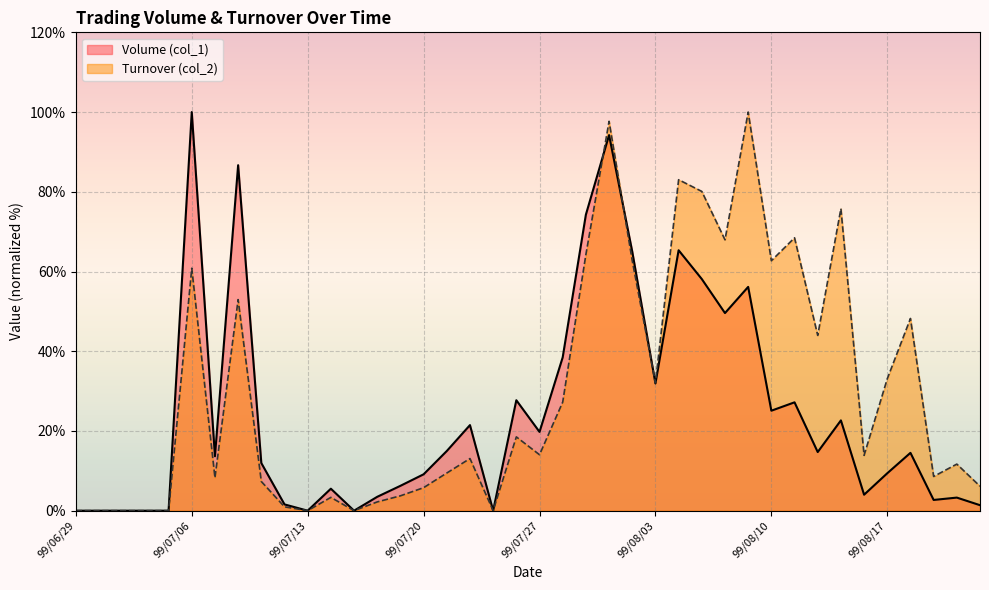

Reading right to left, transcribe all the data shown in this chart.

Volume (col_1): 1.4	3.3	2.7	14.5	9.4	4.0	22.7	14.7	27.2	25.1	56.1	49.6	58.1	65.3	31.9	65.0	94.2	74.3	38.5	19.8	27.7	0.0	21.5	15.0	9.1	6.2	3.5	0.0	5.5	0.0	1.6	12.0	86.7	13.7	100.0	0.0	0.0	0.0	0.0	0.0
Turnover (col_2): 6.1	11.7	8.6	48.2	33.1	13.9	75.8	44.0	68.5	62.7	100.0	67.9	80.1	83.0	32.1	62.7	97.7	64.2	27.2	14.0	18.5	0.0	13.1	9.4	5.8	3.7	2.2	0.0	3.3	0.0	1.0	7.3	53.0	8.3	60.8	0.0	0.0	0.0	0.0	0.0